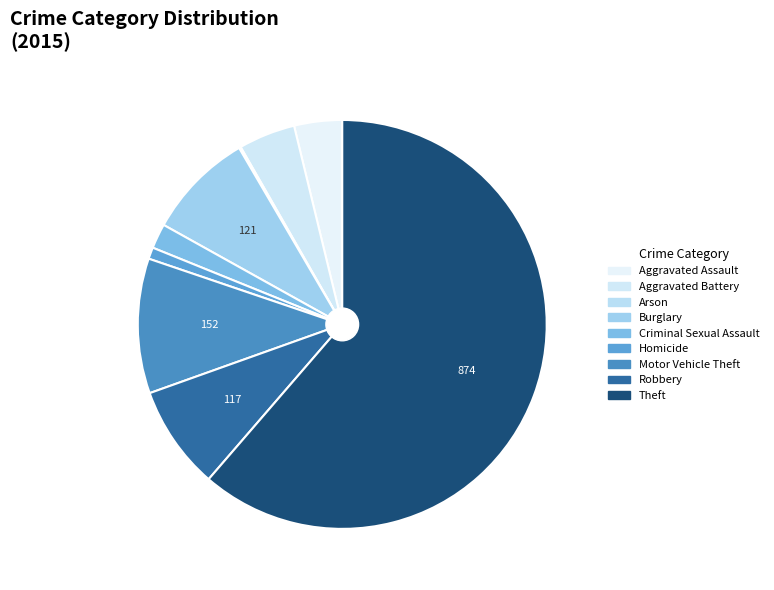

To the nearest percent, what percentage of the pie is Criminal Sexual Assault?

2%